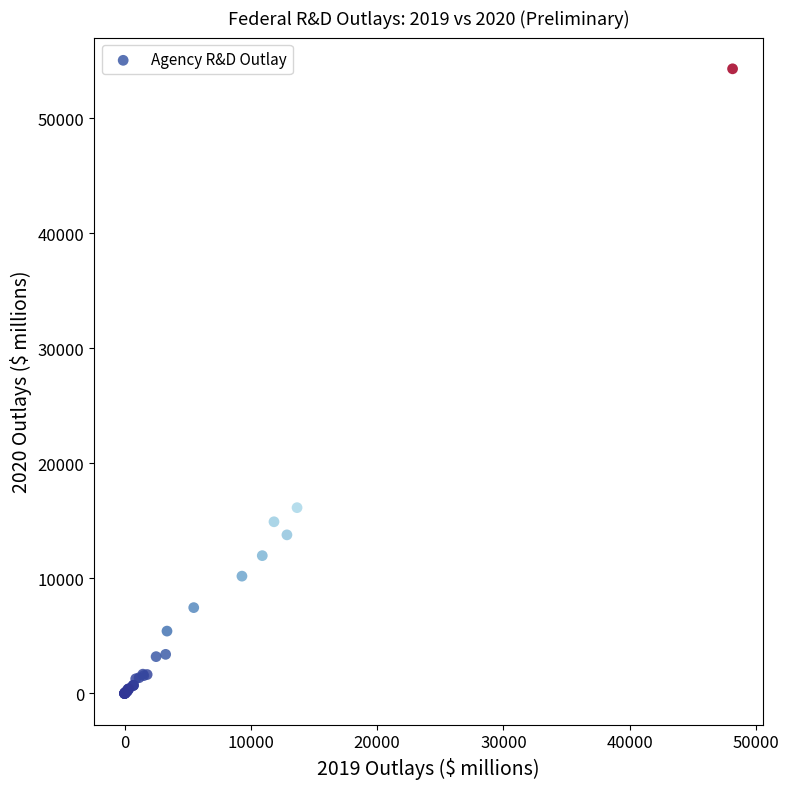

What Y value in the scatter plot is closest to 27158?

16157.5